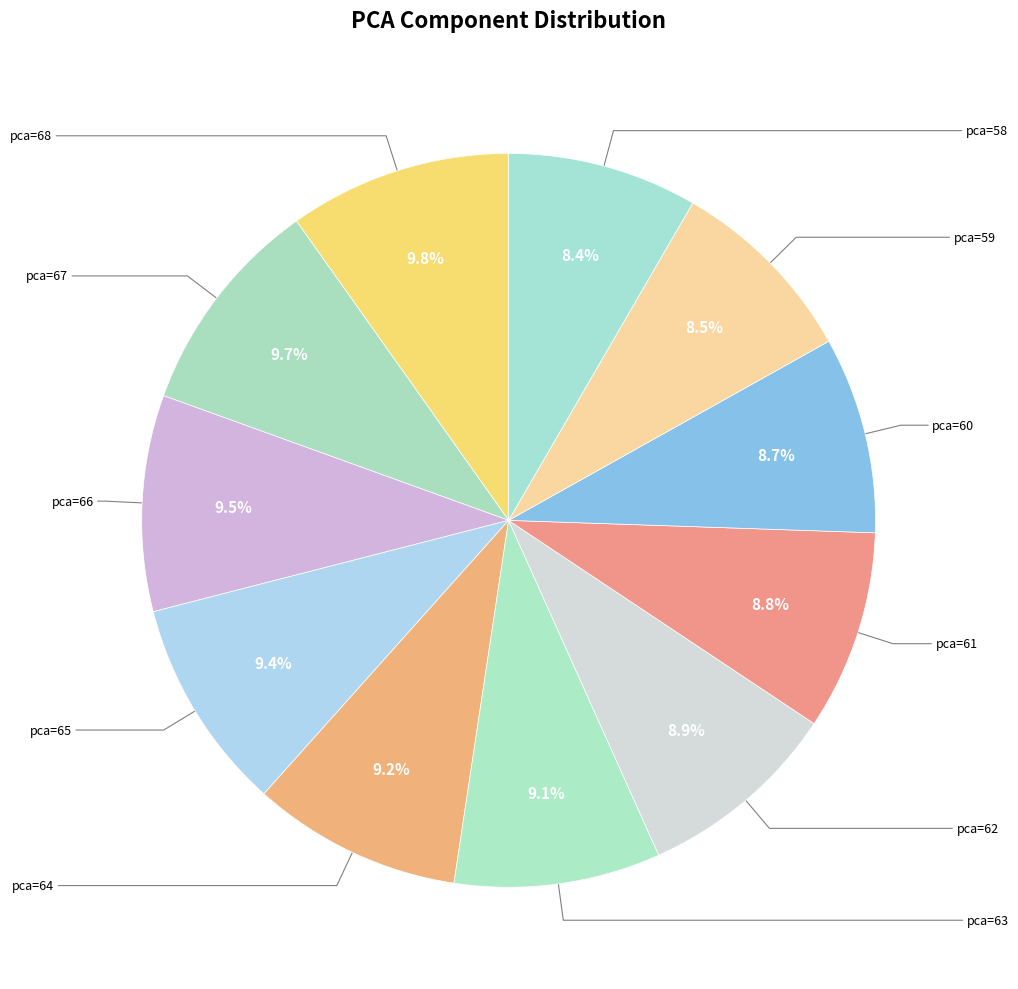

How many segments does this pie chart have?

11